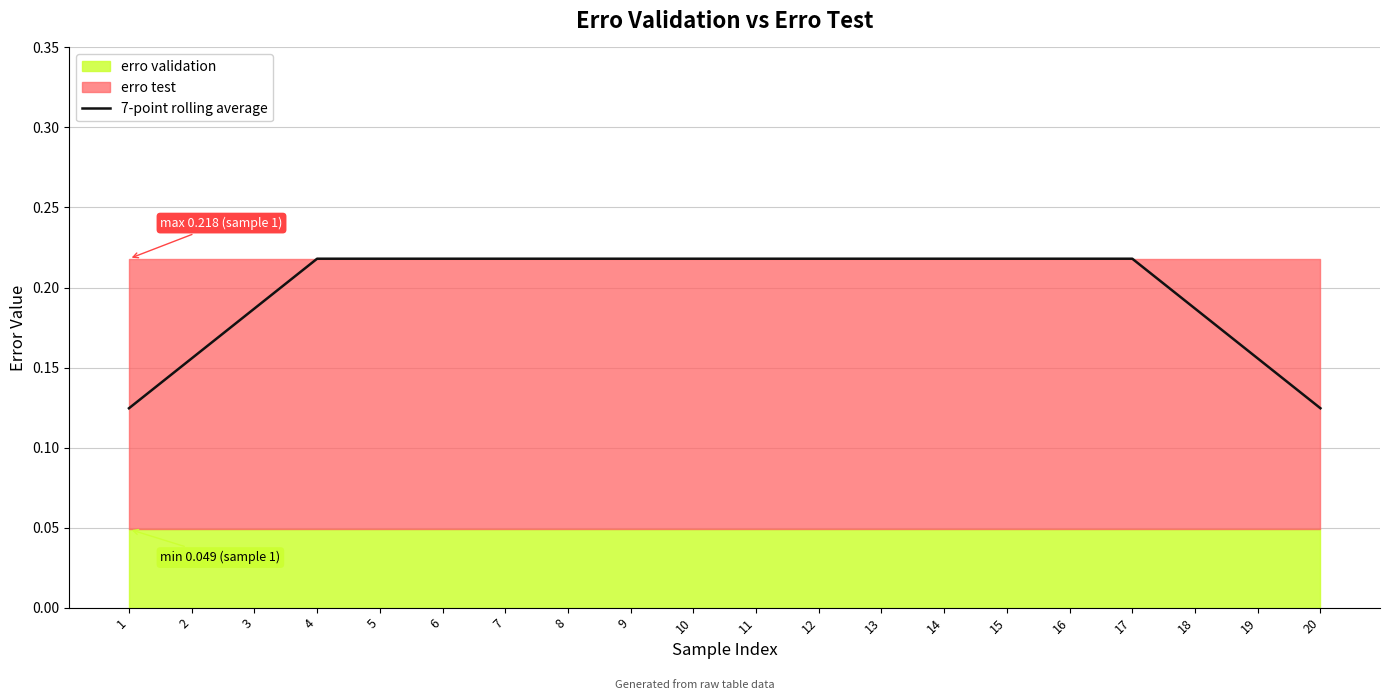

True or false: 7-point rolling average has a value of 0.3 at 7.

False